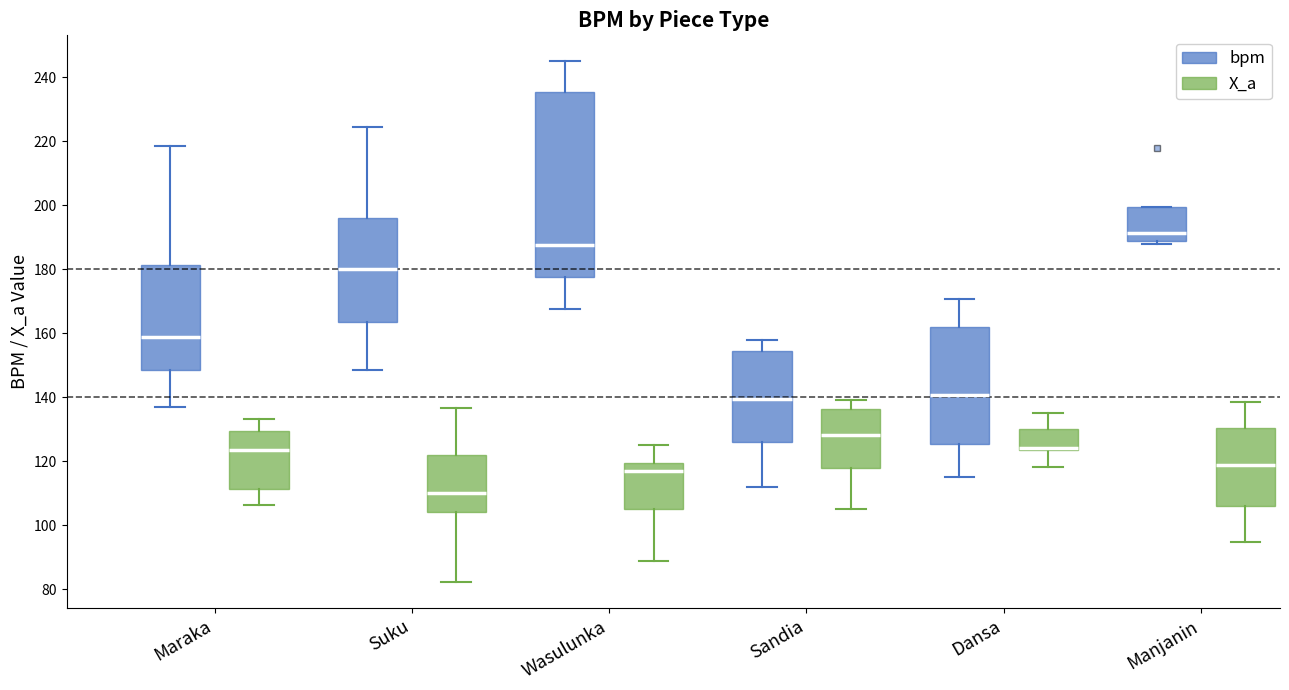

Reading left to right, read every box against the y-axis: the position of its median line, the range the box covers, and the ends of its whiskers. The values are not printed on the chart, so give them approximately, as read against the axis.

Maraka (bpm): median 158, box 148 to 182, whiskers 138 to 218
Maraka (X_a): median 124, box 112 to 130, whiskers 106 to 134
Suku (bpm): median 180, box 164 to 196, whiskers 148 to 224
Suku (X_a): median 110, box 104 to 122, whiskers 82 to 136
Wasulunka (bpm): median 188, box 178 to 236, whiskers 168 to 246
Wasulunka (X_a): median 118, box 106 to 120, whiskers 88 to 126
Sandia (bpm): median 140, box 126 to 154, whiskers 112 to 158
Sandia (X_a): median 128, box 118 to 136, whiskers 106 to 140
Dansa (bpm): median 140, box 126 to 162, whiskers 116 to 170
Dansa (X_a): median 124 (drawn on the box's lower edge), box 124 to 130, whiskers 118 to 136
Manjanin (bpm): median 192, box 188 to 200, whiskers 188 (just below the box's lower edge) to 200
Manjanin (X_a): median 118, box 106 to 130, whiskers 94 to 138